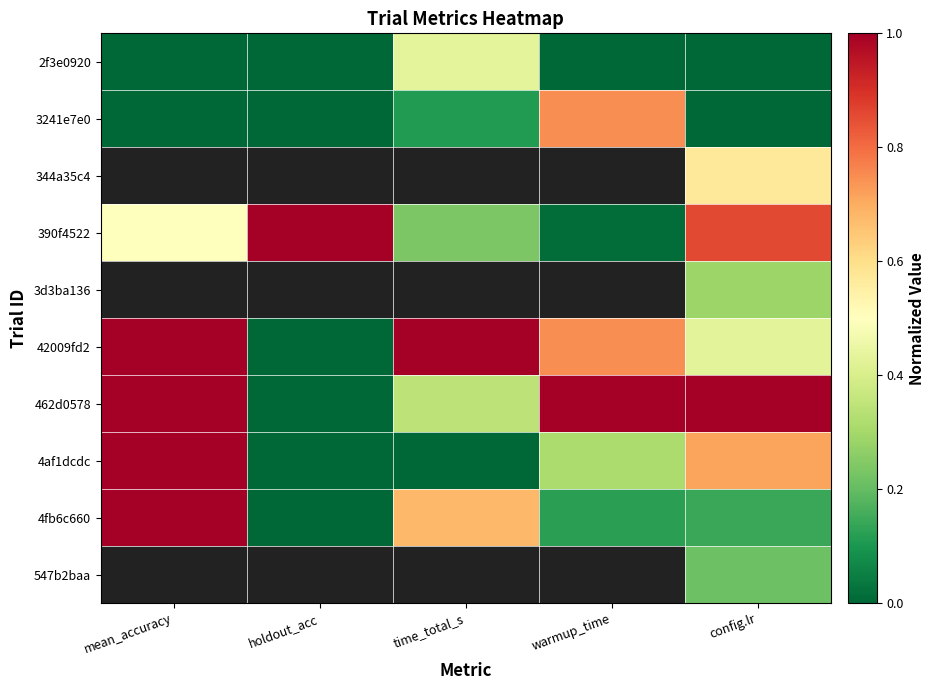

At which label is 2f3e0920 closest to 0?

mean_accuracy